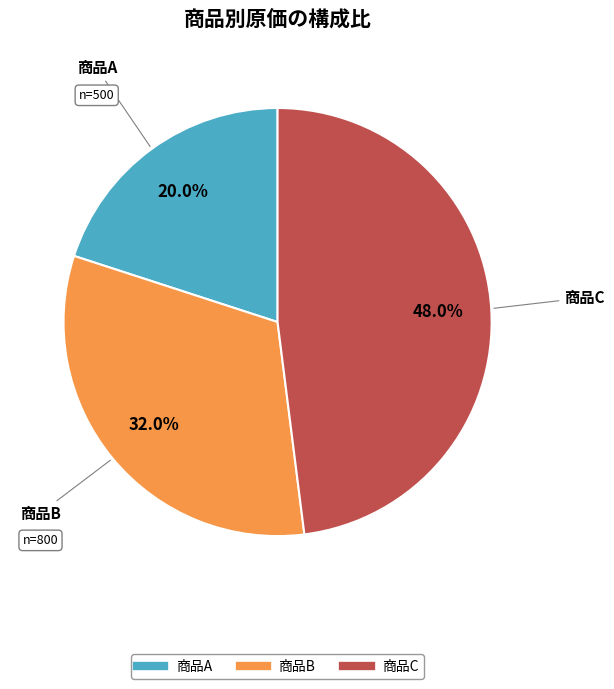

To the nearest percent, what percentage of the pie is 商品B?

32%